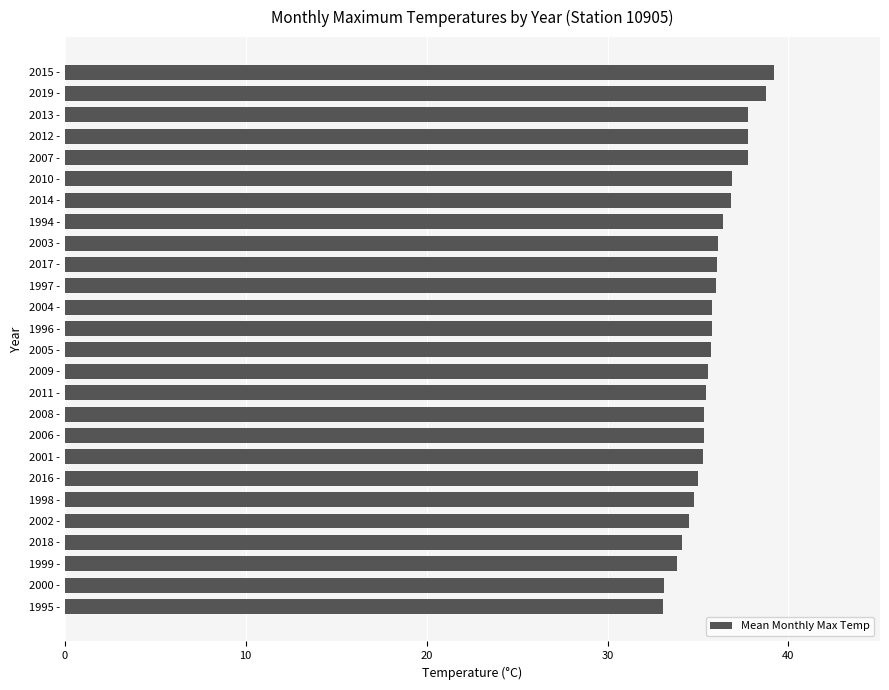

What position from the bottom is 2009 -?

12